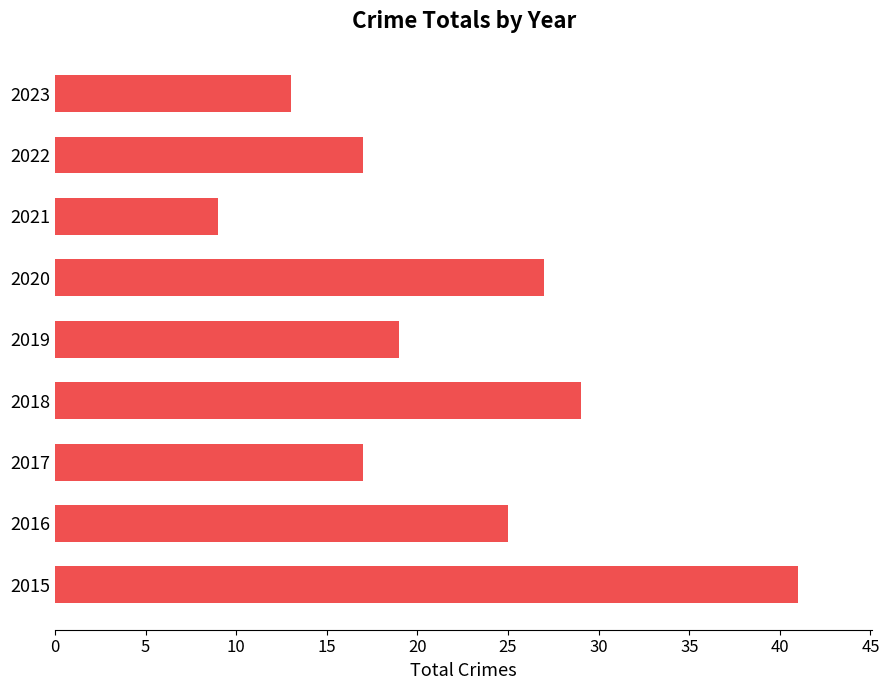

Reading top to bottom, extract all data points from this chart.

13	17	9	27	19	29	17	25	41